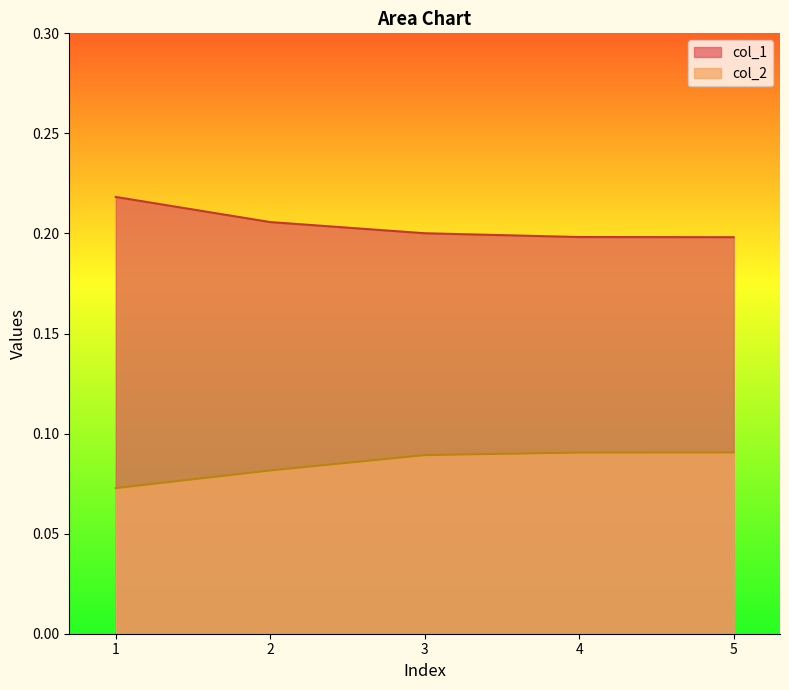

List the series in order of their overall mean, lowest first.

col_2, col_1